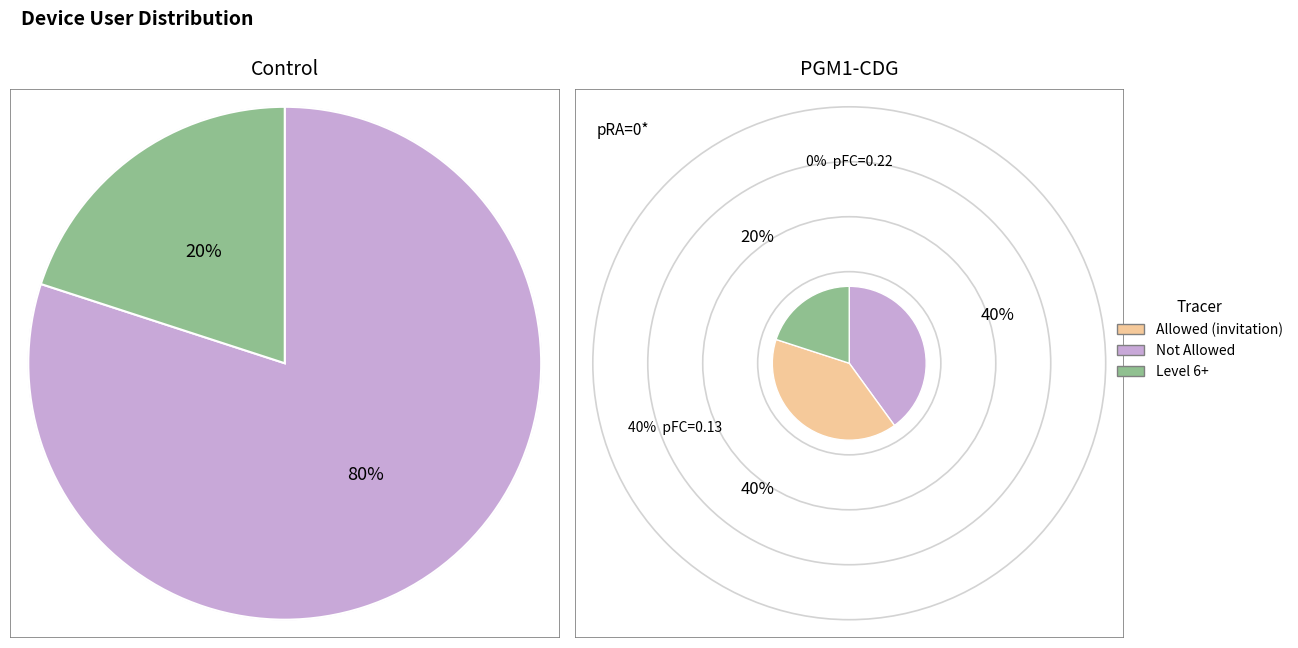

Count the number of slices in the pie.

5